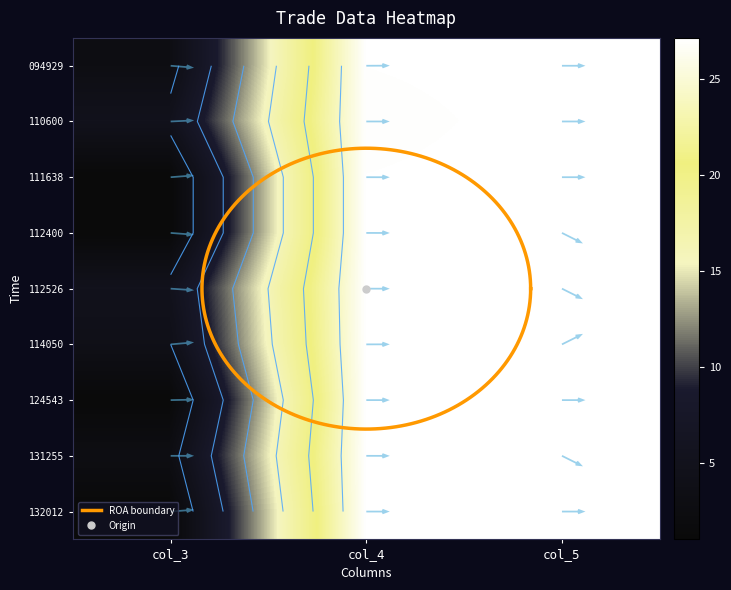

Is it true that 114050 equals 0.8 at col_3?

False